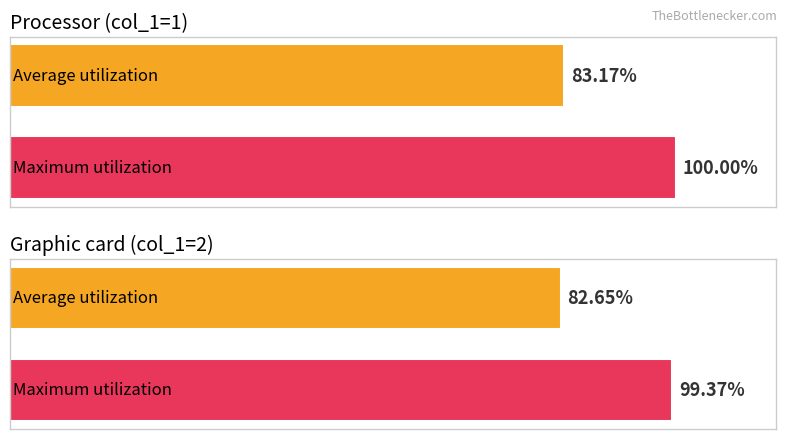

Count the number of categories in the chart.

2